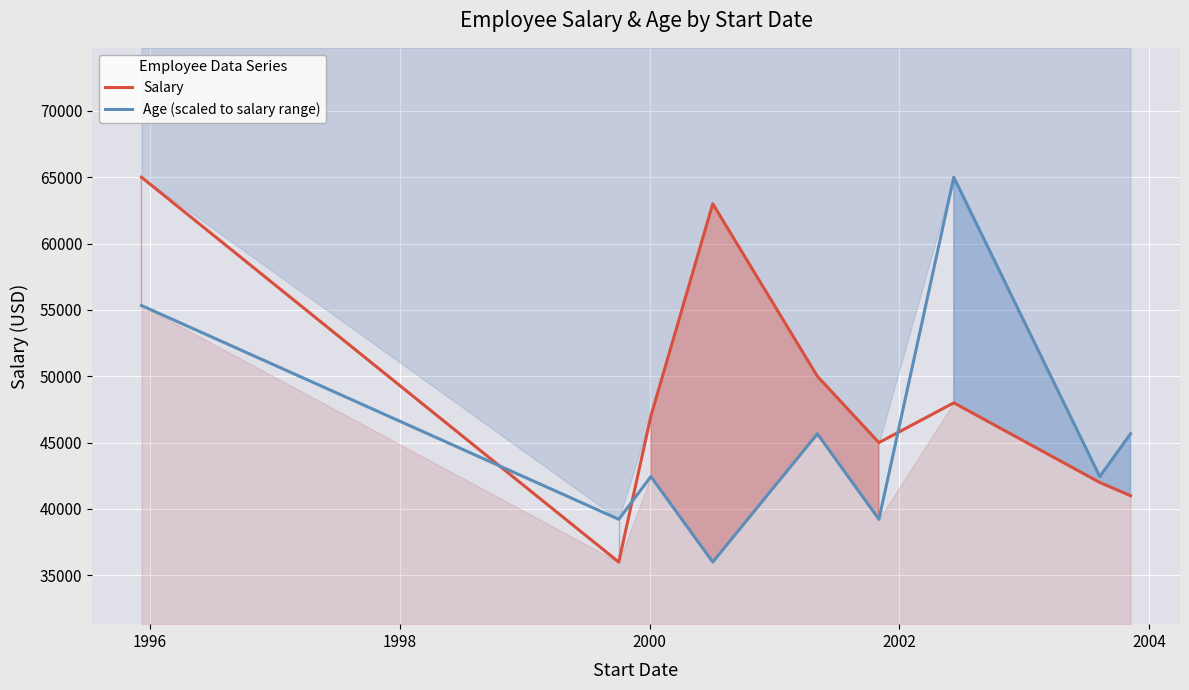

True or false: Age (scaled to salary range) and Salary cross at least once.

True